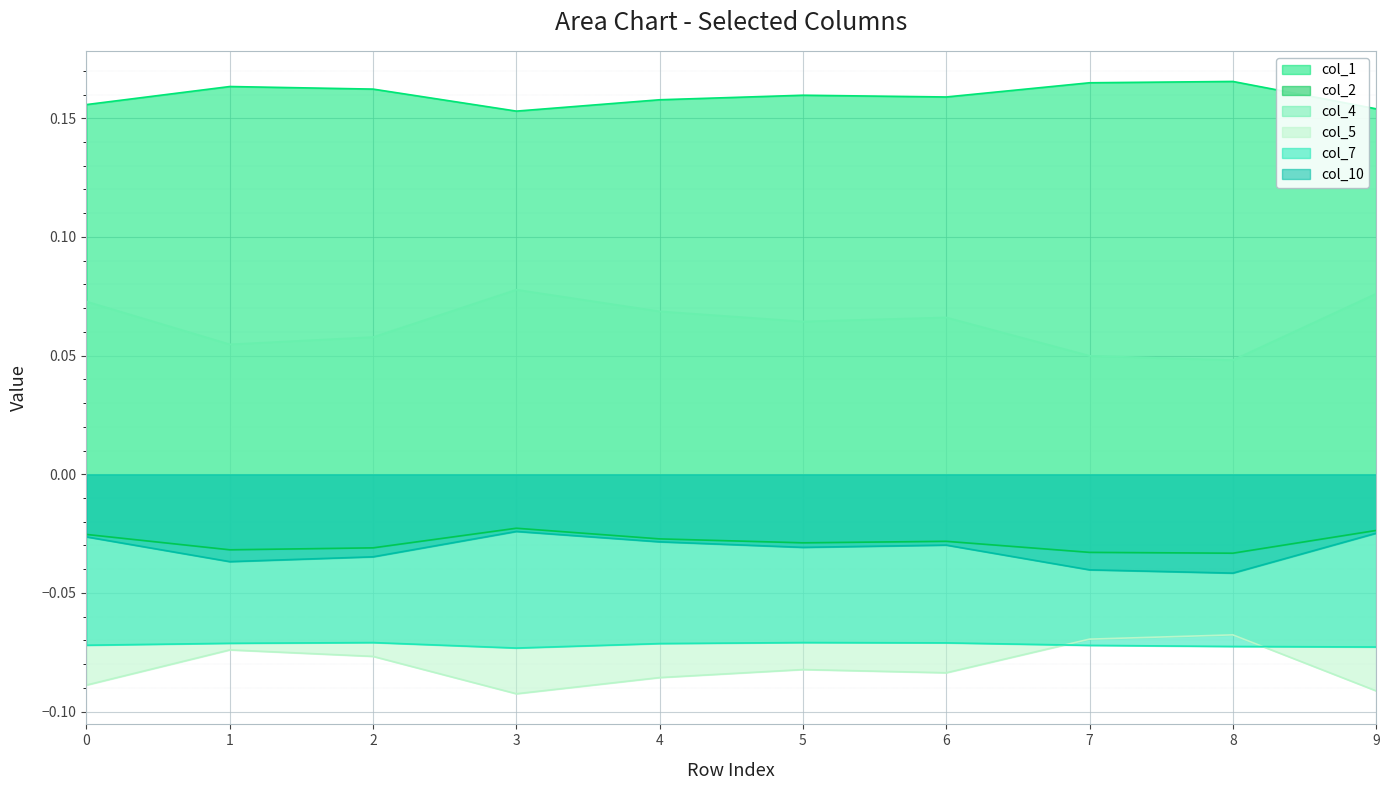

Which series changed the most between 4 and 5?

col_4